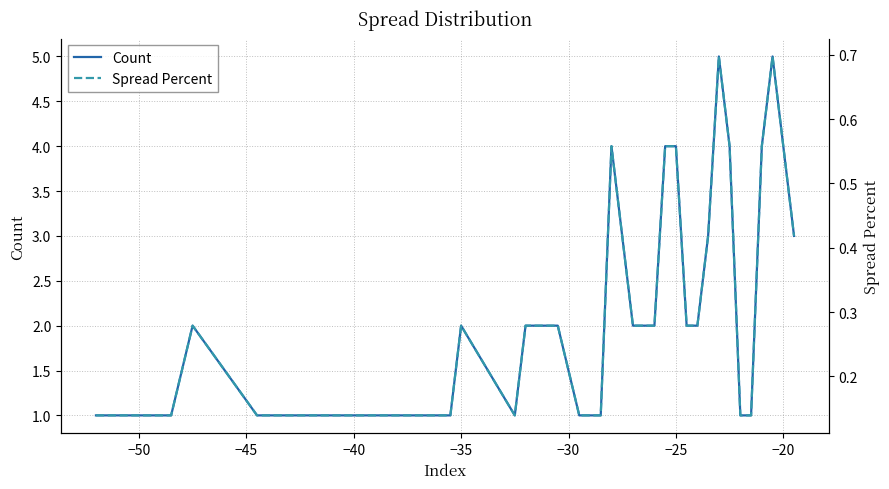

What is the greatest value displayed?

5.0